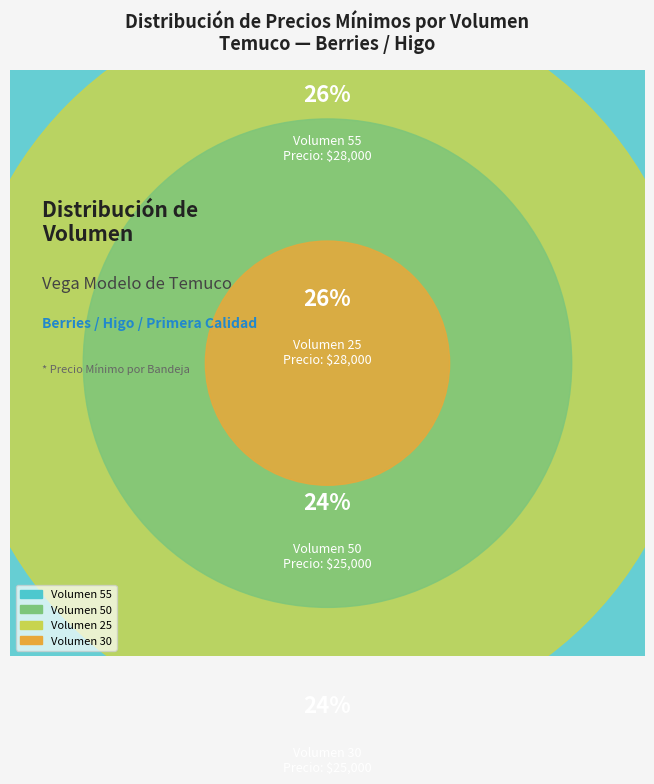

What portion of the pie excludes Volumen 30?

76.4%